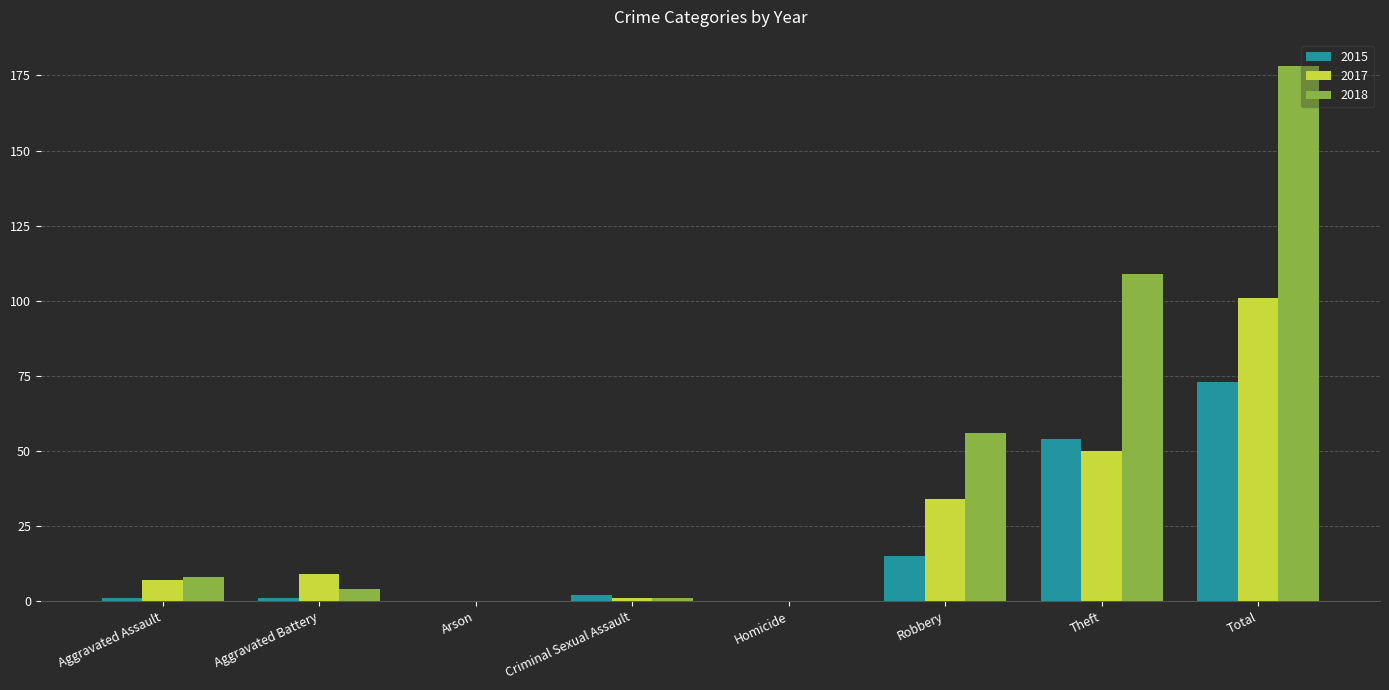

Is it true that 2017 equals 0 at Arson?

True